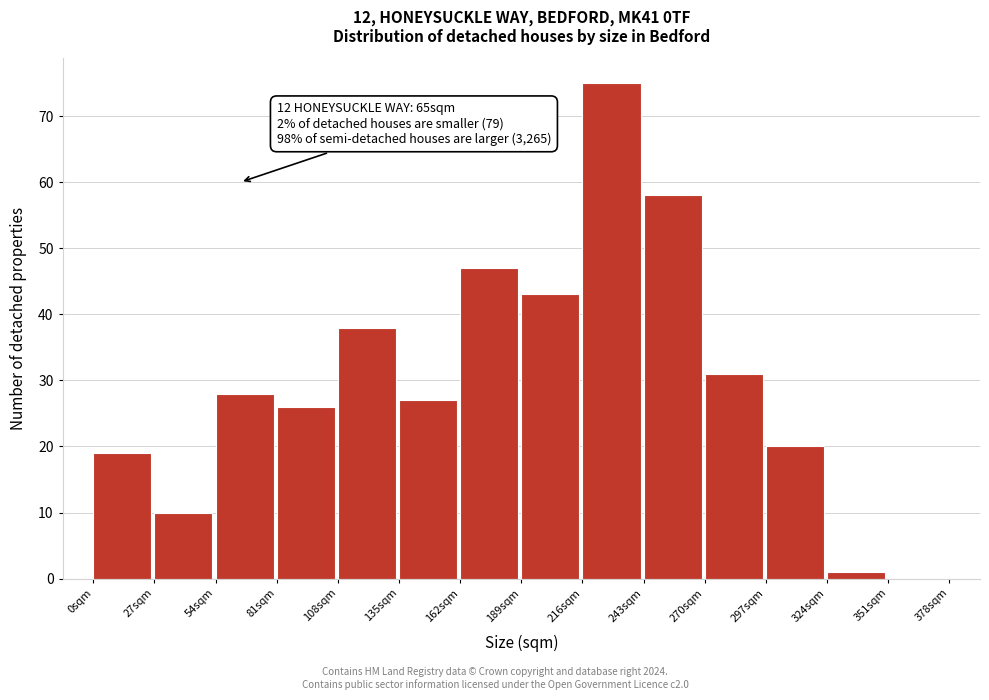

Over which range of the x-axis is the bar tallest?

216 to 243